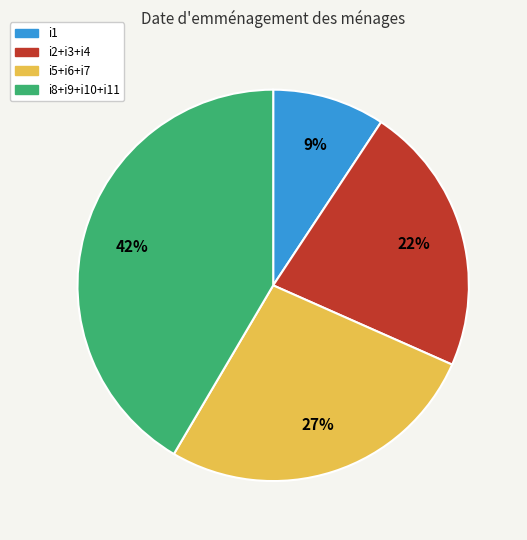

How many slices are in this pie chart?

4